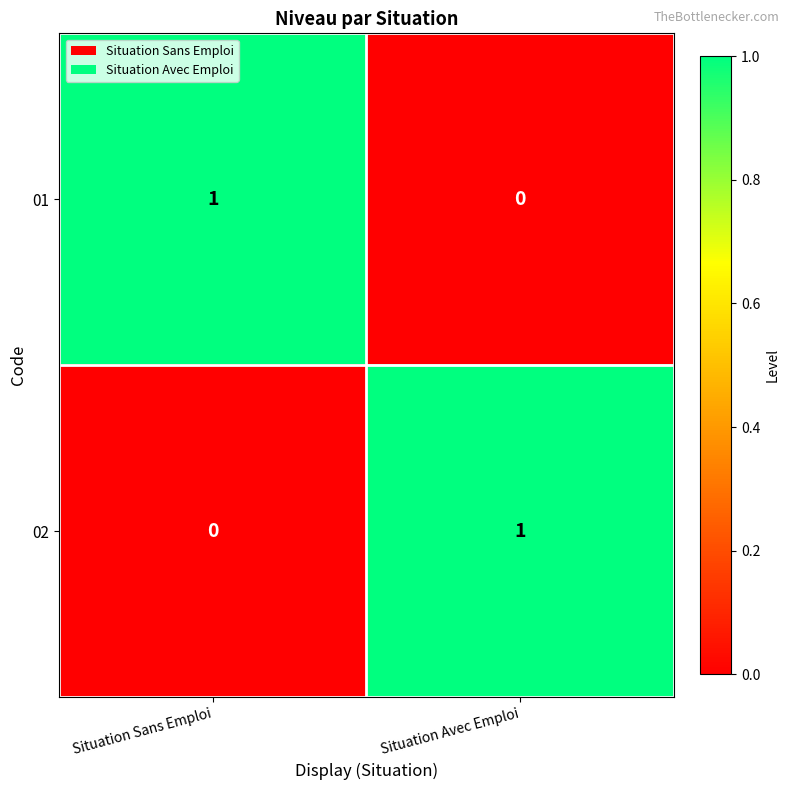

What is the greatest value displayed?

1